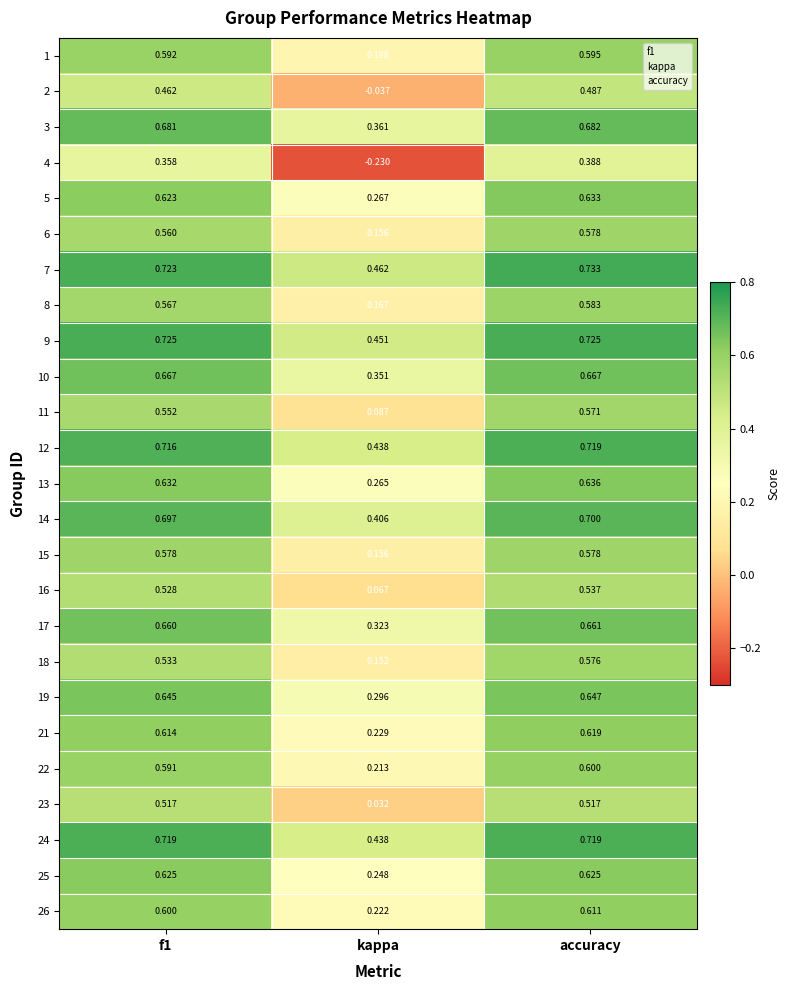

At which category does the chart reach its peak across all series?

accuracy